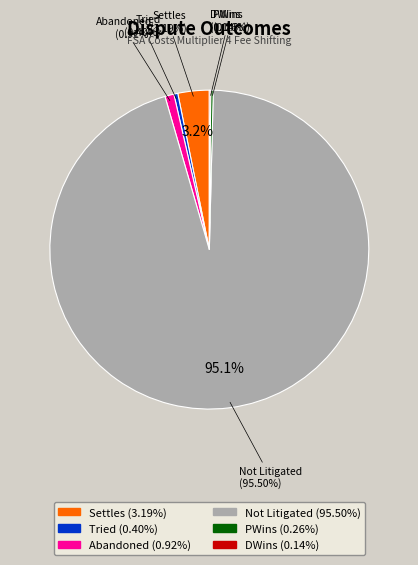

To the nearest percent, what is the combined percentage of Abandoned and Tried?

1%